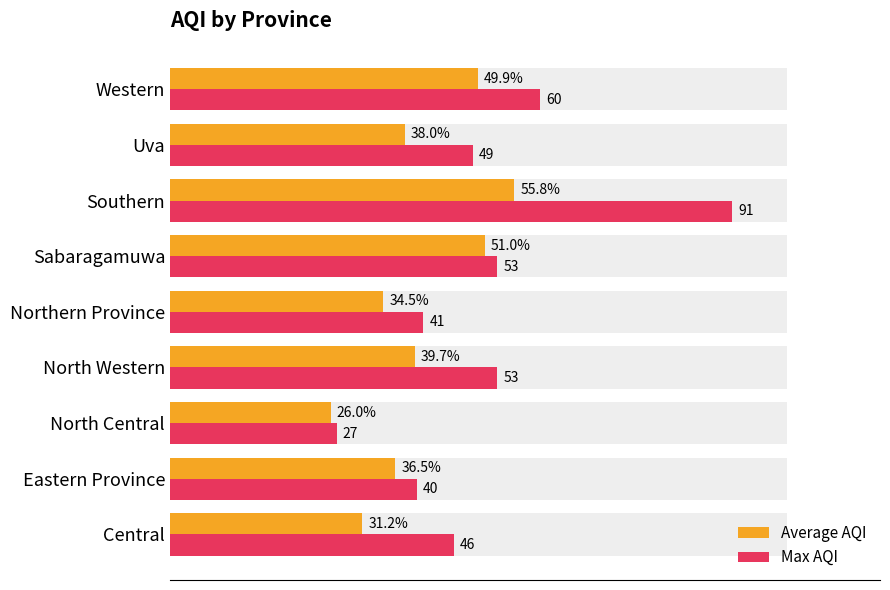

Rank the series by their maximum value, from highest to lowest.

Max AQI, Average AQI